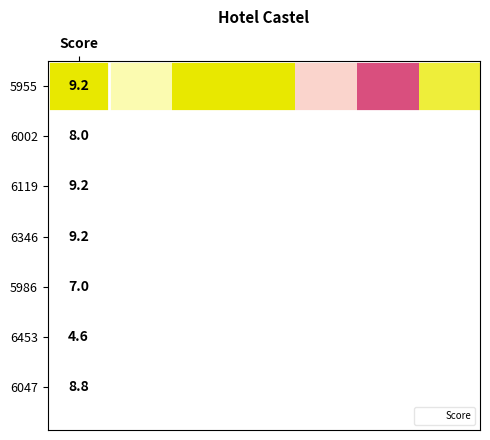

What is the ratio of the value at 1 to the value at 5?

1.7